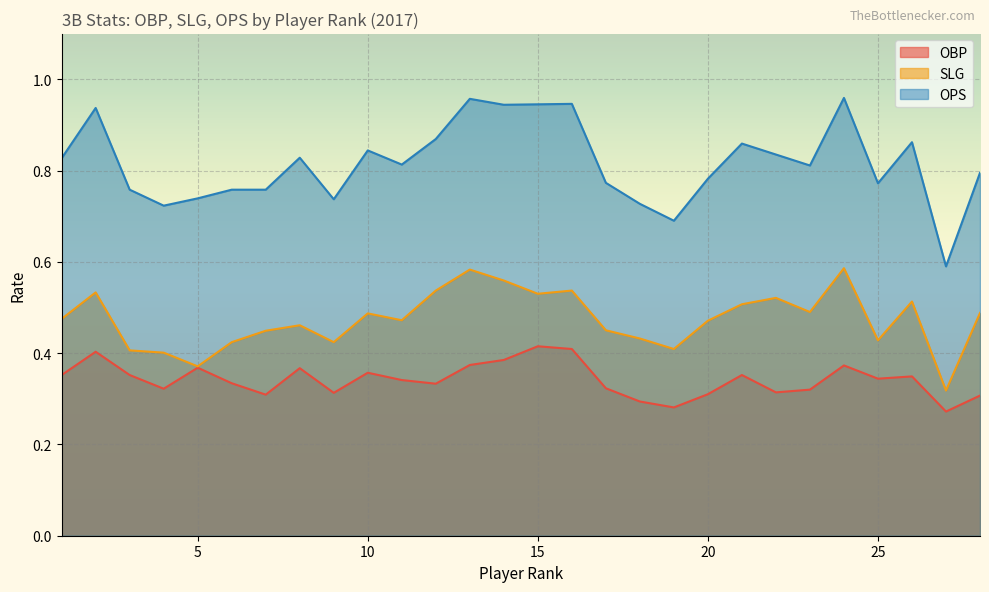

Reading left to right, list all the values displayed in this chart.

OBP: 0.4	0.4	0.4	0.3	0.4	0.3	0.3	0.4	0.3	0.4	0.3	0.3	0.4	0.4	0.4	0.4	0.3	0.3	0.3	0.3	0.4	0.3	0.3	0.4	0.3	0.3	0.3	0.3
SLG: 0.5	0.5	0.4	0.4	0.4	0.4	0.4	0.5	0.4	0.5	0.5	0.5	0.6	0.6	0.5	0.5	0.5	0.4	0.4	0.5	0.5	0.5	0.5	0.6	0.4	0.5	0.3	0.5
OPS: 0.8	0.9	0.8	0.7	0.7	0.8	0.8	0.8	0.7	0.8	0.8	0.9	1.0	0.9	0.9	0.9	0.8	0.7	0.7	0.8	0.9	0.8	0.8	1.0	0.8	0.9	0.6	0.8